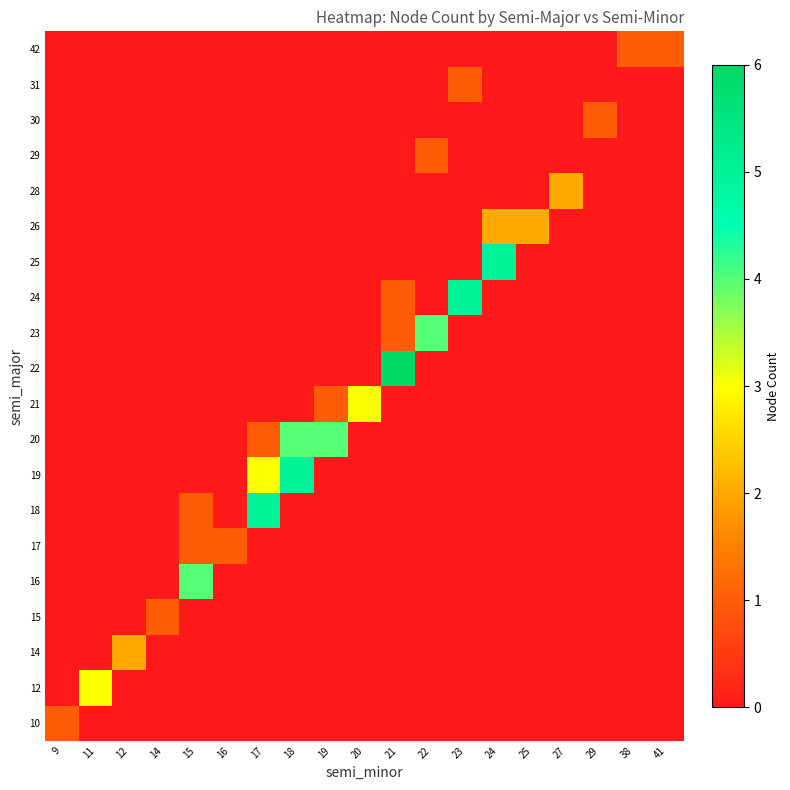

What is the difference between the highest and lowest values at 12?

2